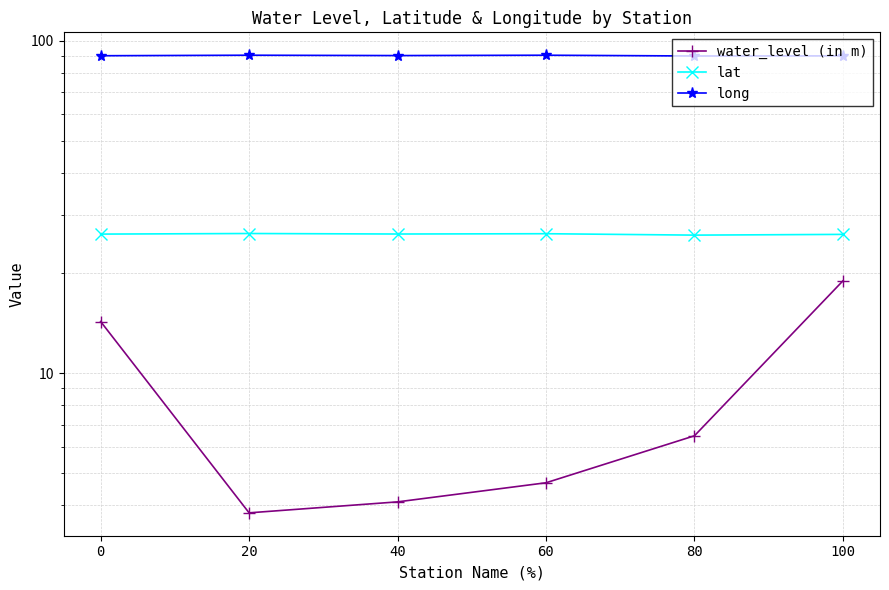

Which series has the widest spread of values?

water_level (in m)